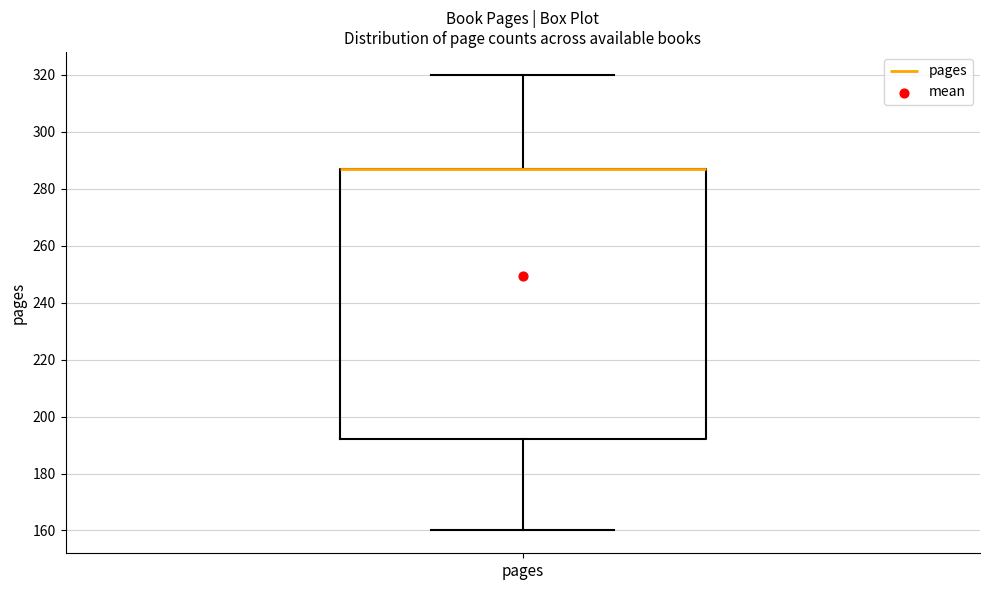

Where is the lower edge of the box for pages on the y-axis? The values are not printed on the chart, so give them approximately, as read against the axis.

192